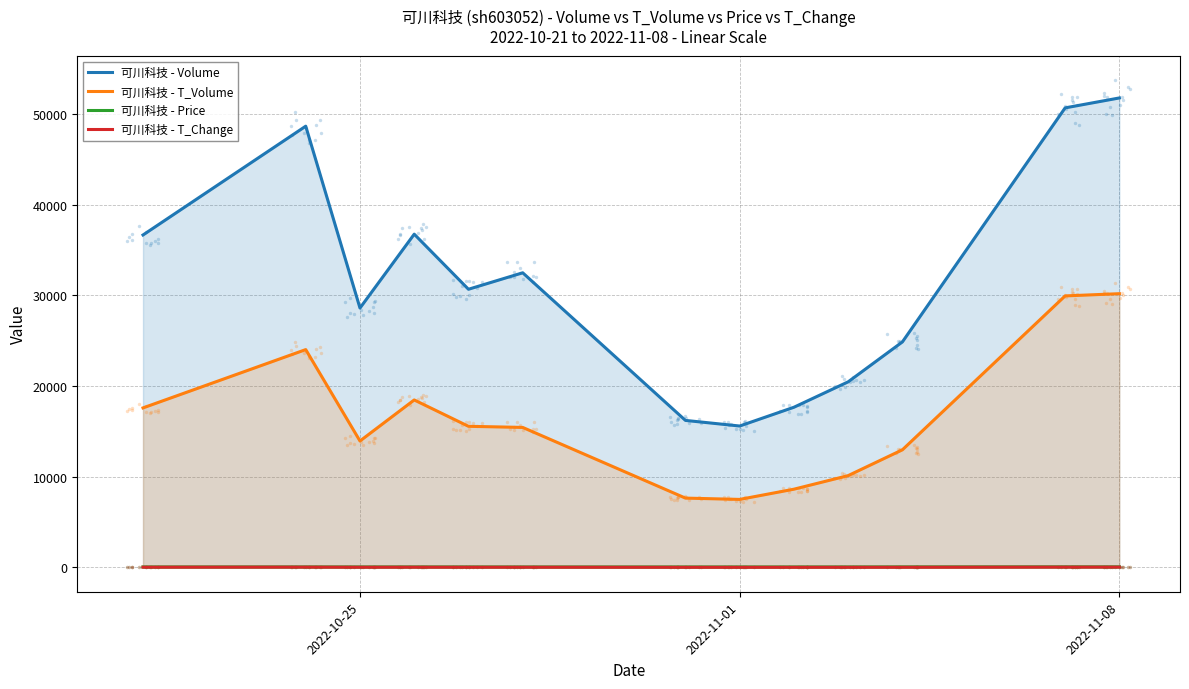

True or false: 可川科技 - Volume and 可川科技 - T_Volume cross at least once.

False